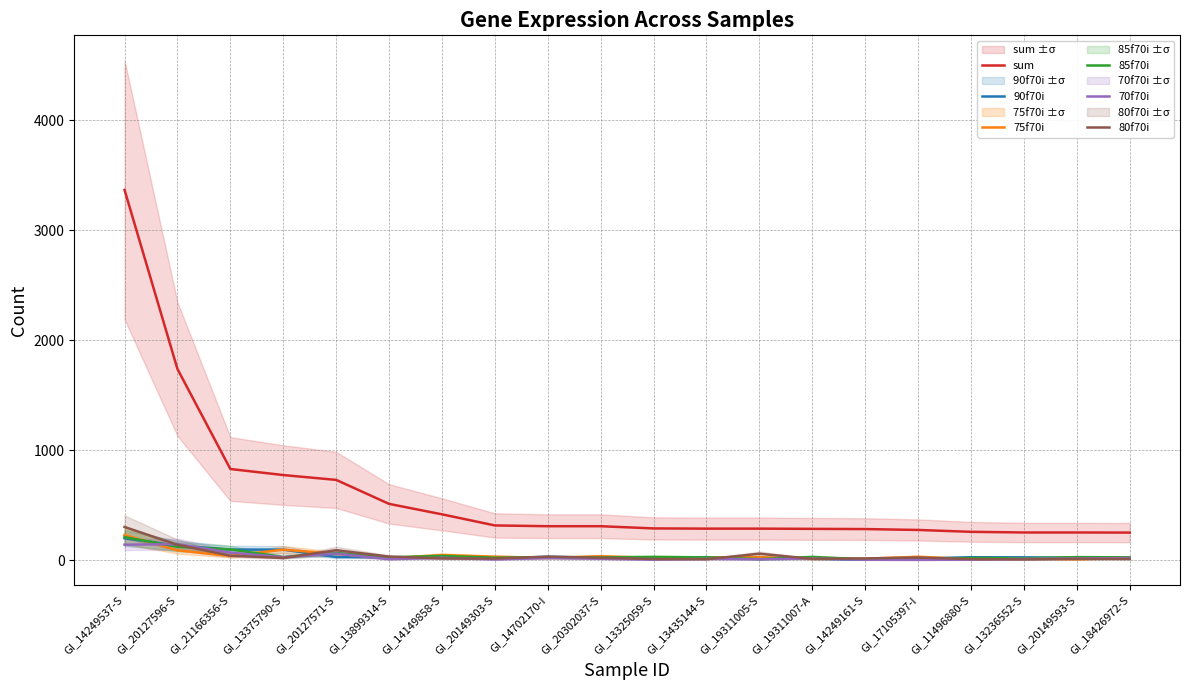

What position from the left is GI_13325059-S?

11